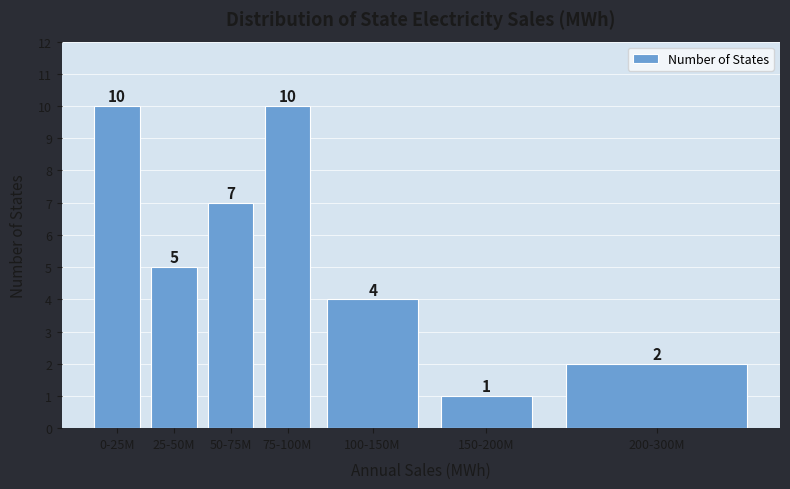

Reading left to right, what are all the values shown in this chart?

10	5	7	10	4	1	2